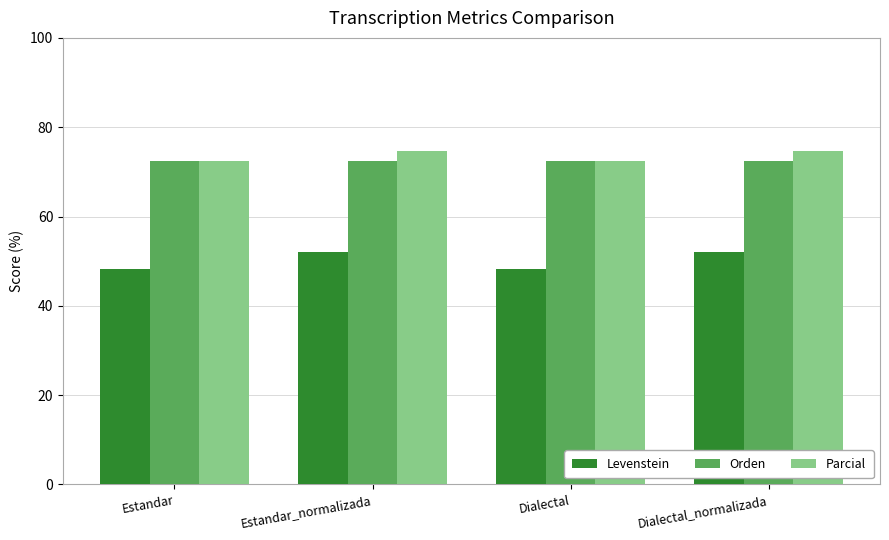

What are all the series names shown in the legend?

Levenstein, Orden, Parcial